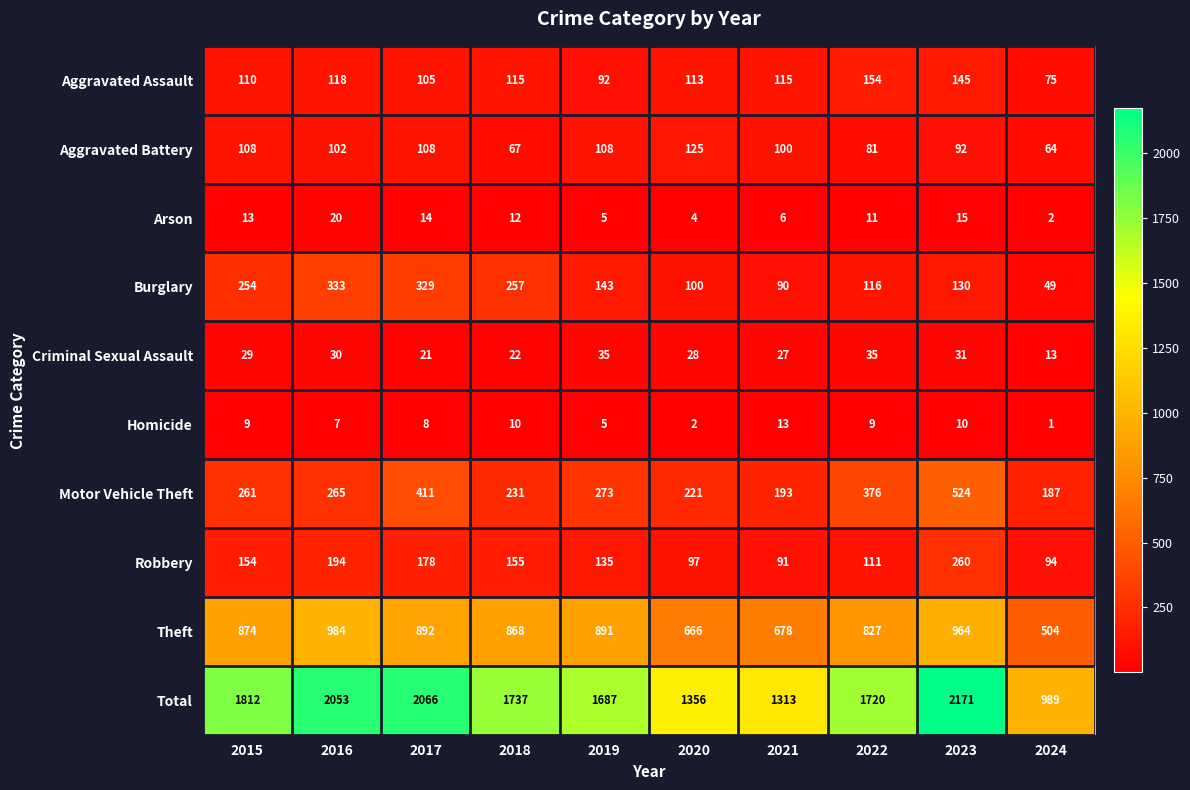

How many distinct data groups are displayed?

10